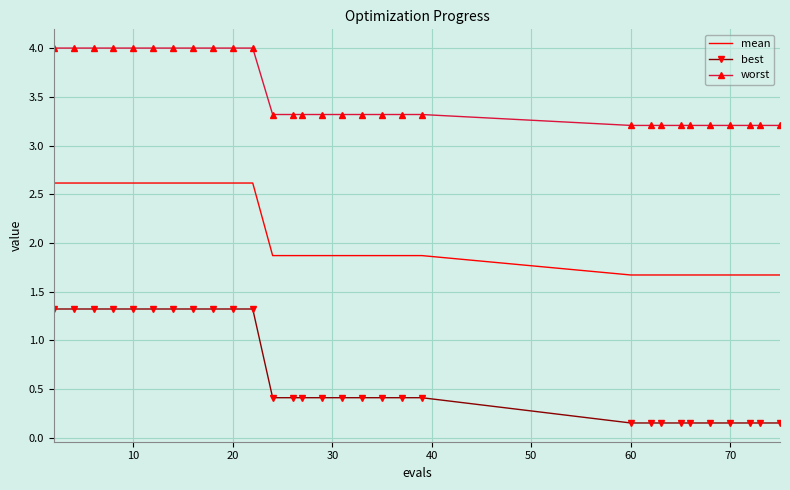

Which series has the largest total across all categories?

worst